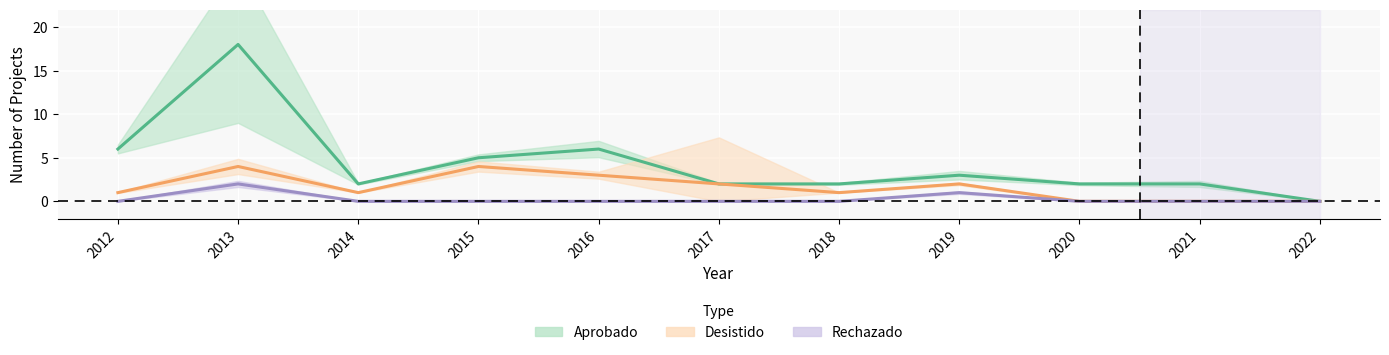

What is the total value across all series at 2018?

3